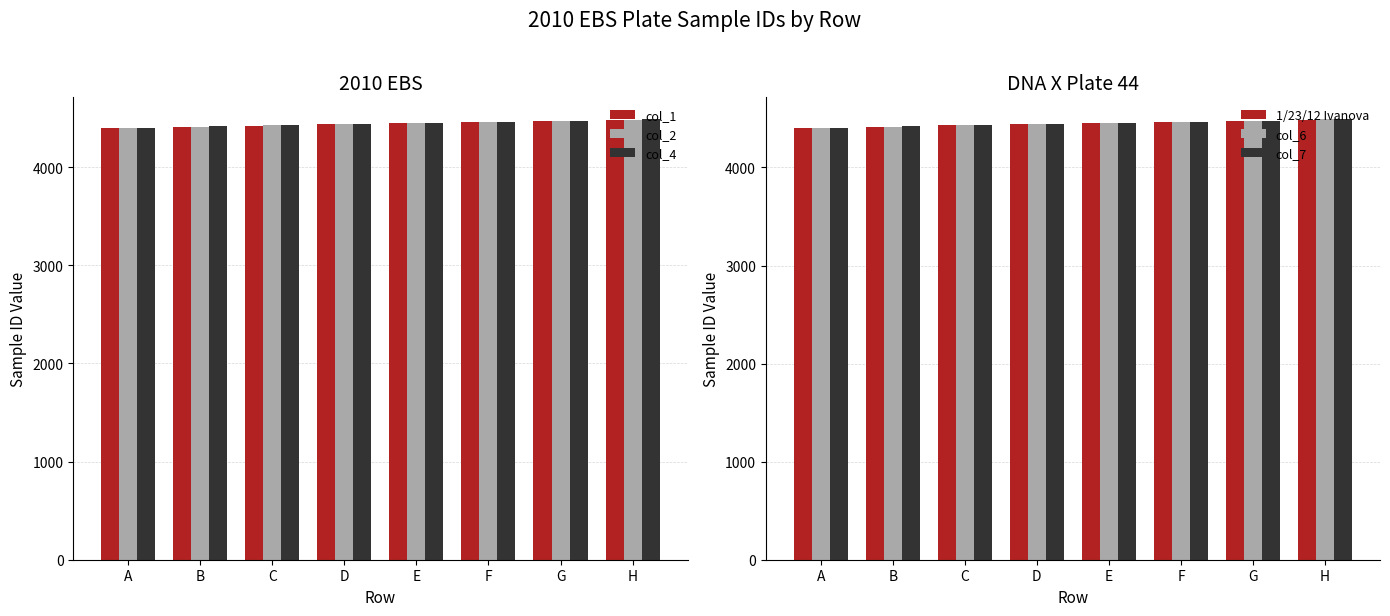

Reading left to right, extract all data points from this chart.

col_1: 4401	4413	4425	4437	4449	4461	4473	4485
col_2: 4402	4414	4426	4438	4450	4462	4474	4486
col_4: 4404	4416	4428	4440	4452	4464	4476	4488
1/23/12 Ivanova: 4405	4417	4429	4441	4453	4465	4477	4489
col_6: 4406	4418	4430	4442	4454	4466	4478	4490
col_7: 4407	4419	4431	4443	4455	4467	4479	4491